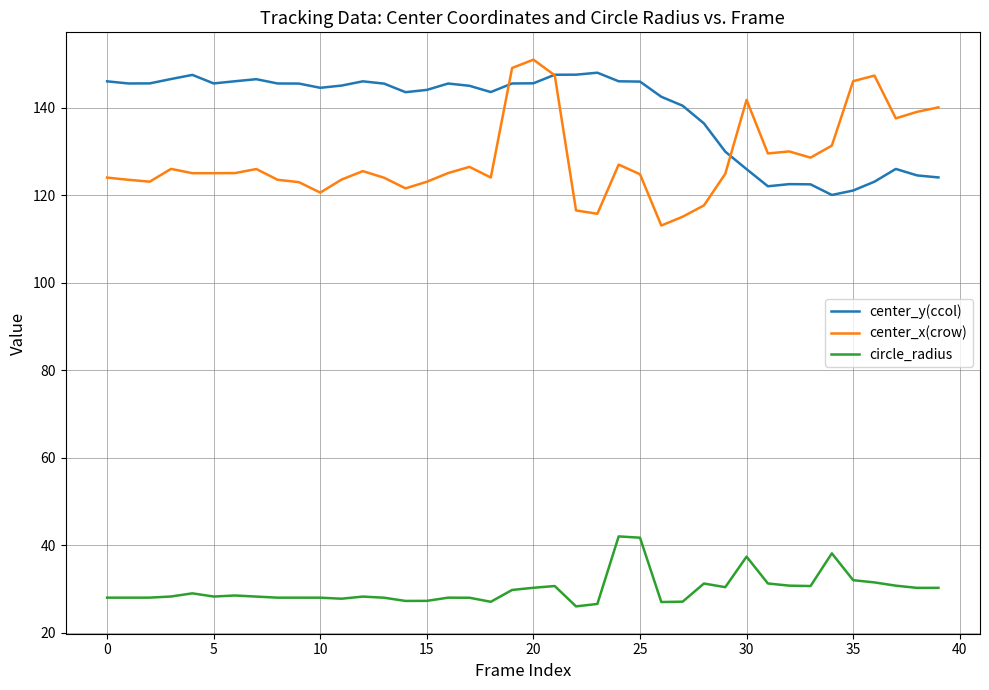

Which series has the widest spread of values?

center_x(crow)